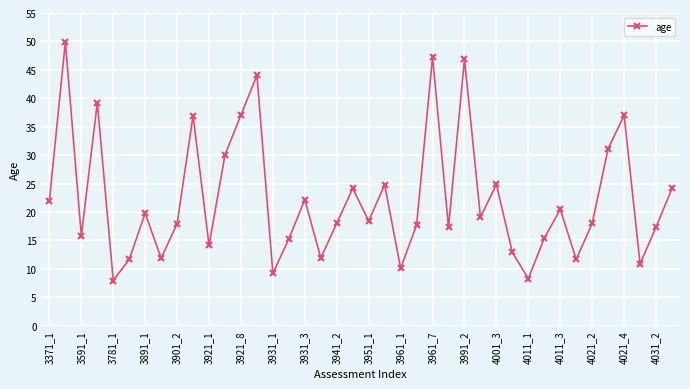

What is the maximum value shown in the chart?

49.9